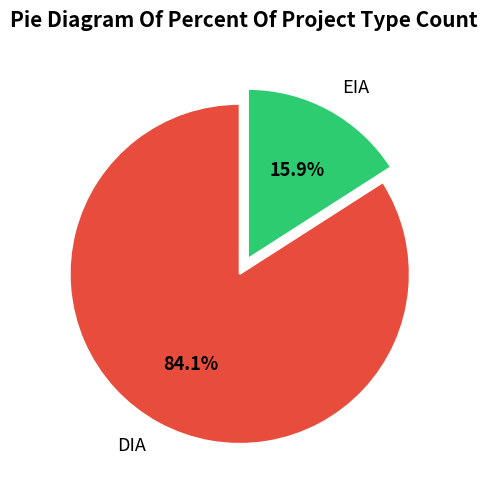

Do DIA and EIA together represent more than half of the pie?

Yes